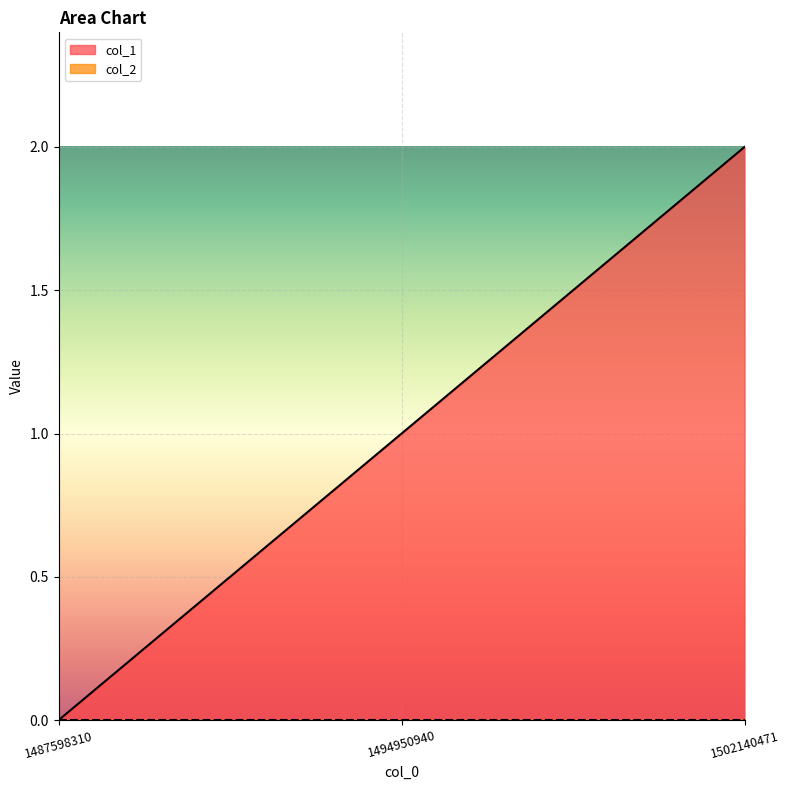

List the labels in order of value, smallest first.

1487598310, 1494950940, 1502140471